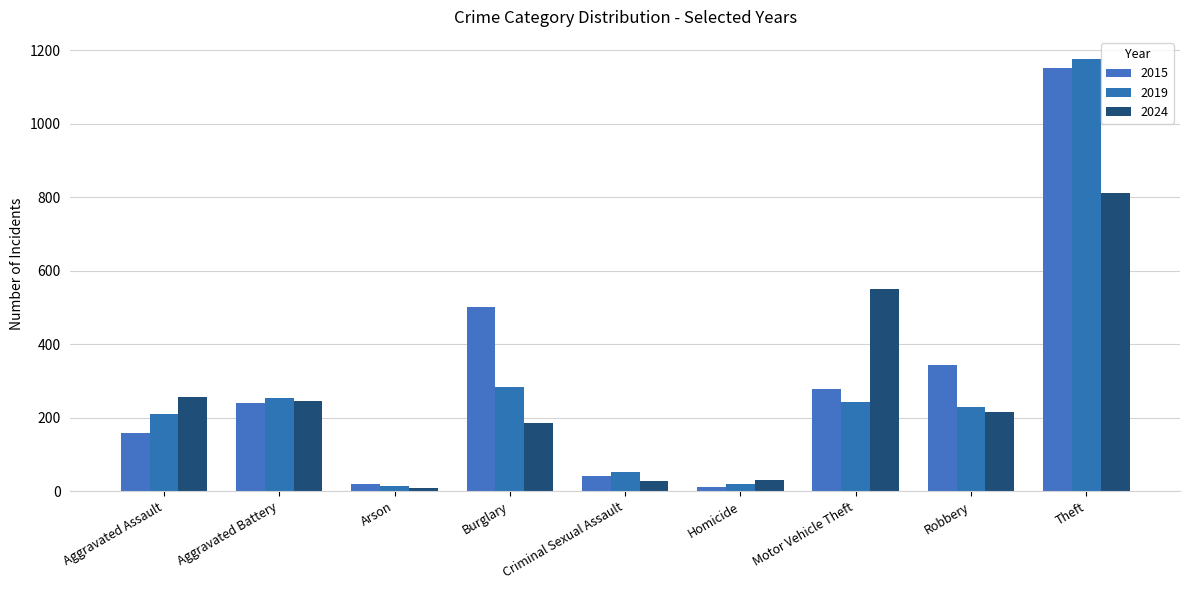

What is the average value of the 2015 series?

305